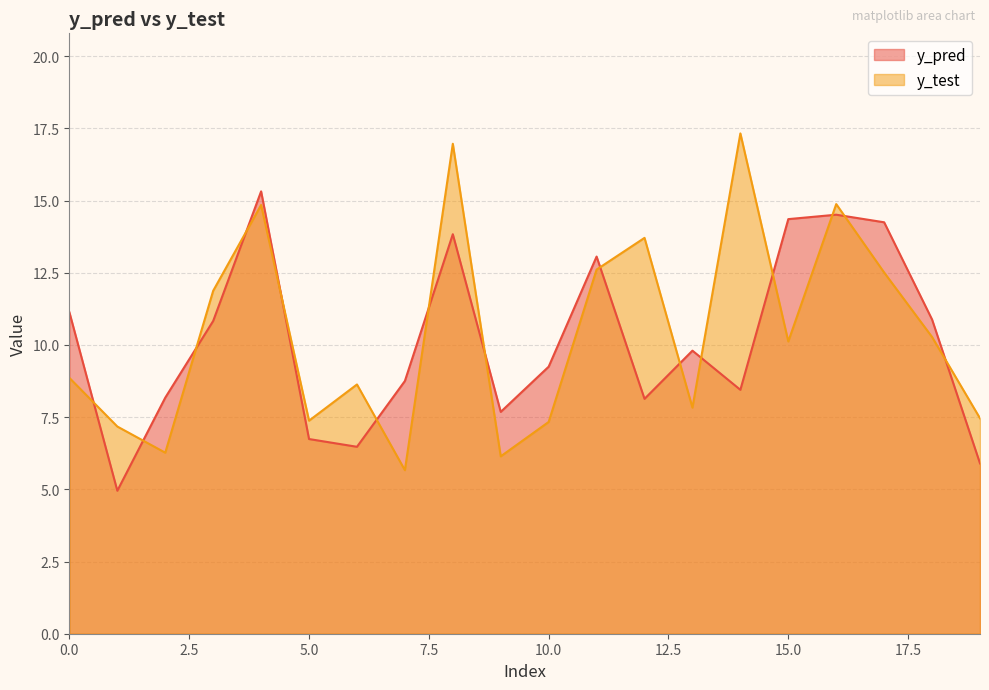

At which label does y_test reach its minimum?

7